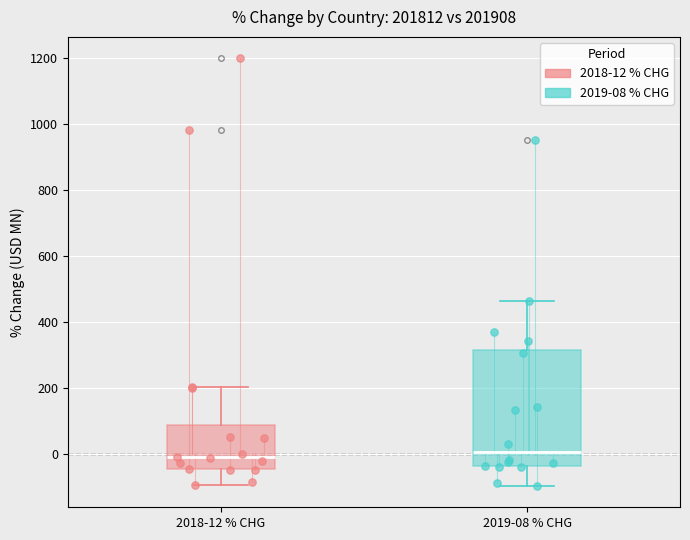

Reading left to right, read every box against the y-axis: the position of its median line, the range the box covers, and the ends of its whiskers. The values are not printed on the chart, so give them approximately, as read against the axis.

2018-12 % CHG: median -20, box -40 to 80, whiskers -100 to 200
2019-08 % CHG: median 0, box -40 to 320, whiskers -100 to 460